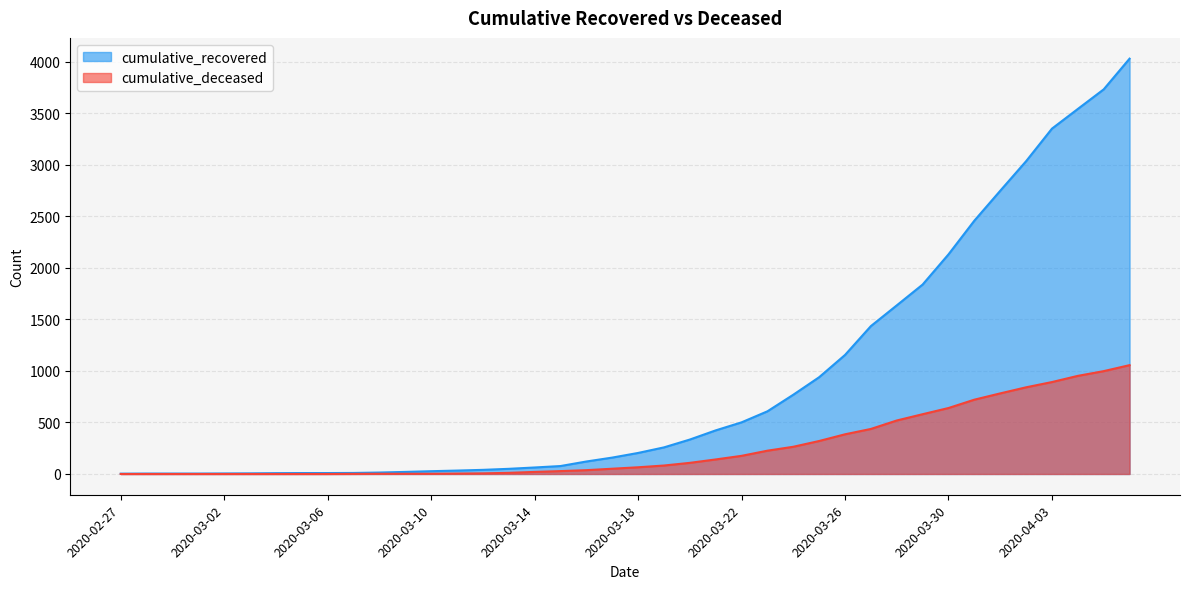

List the series in order of their peak value, highest first.

cumulative_recovered, cumulative_deceased